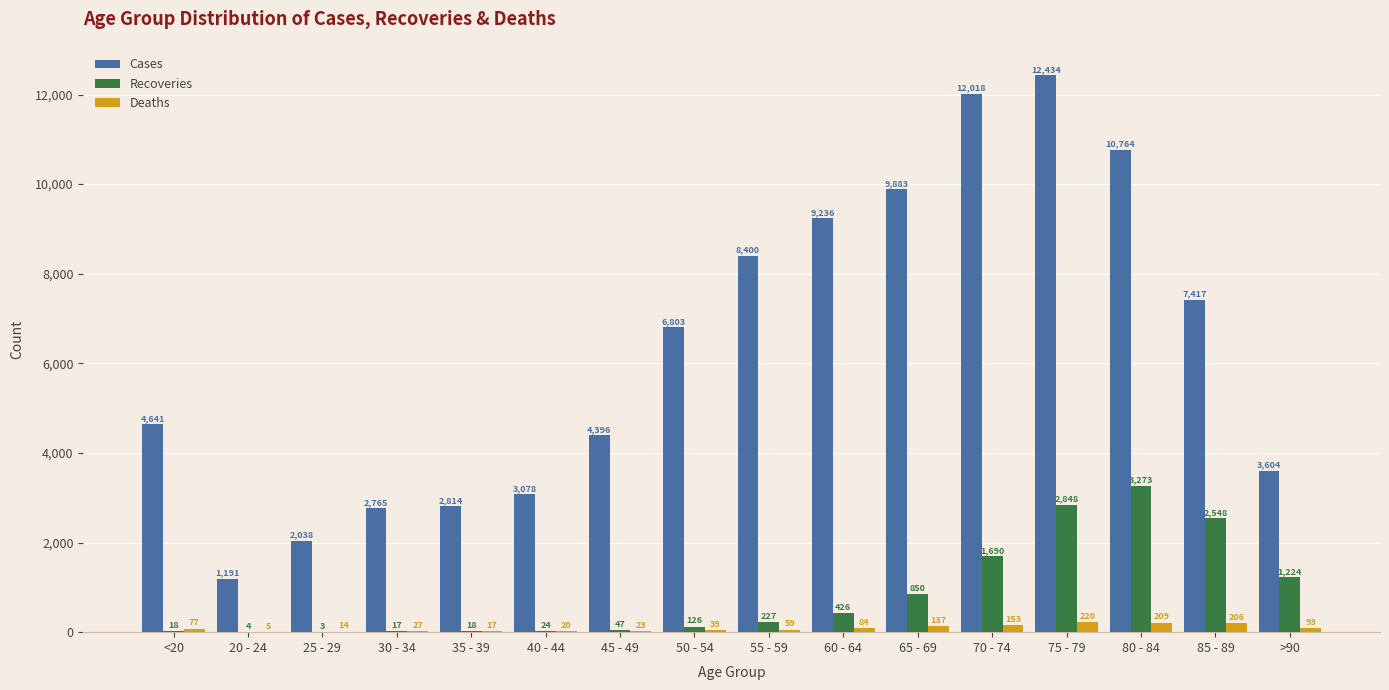

Where is Recoveries nearest to the value 1638?

70 - 74